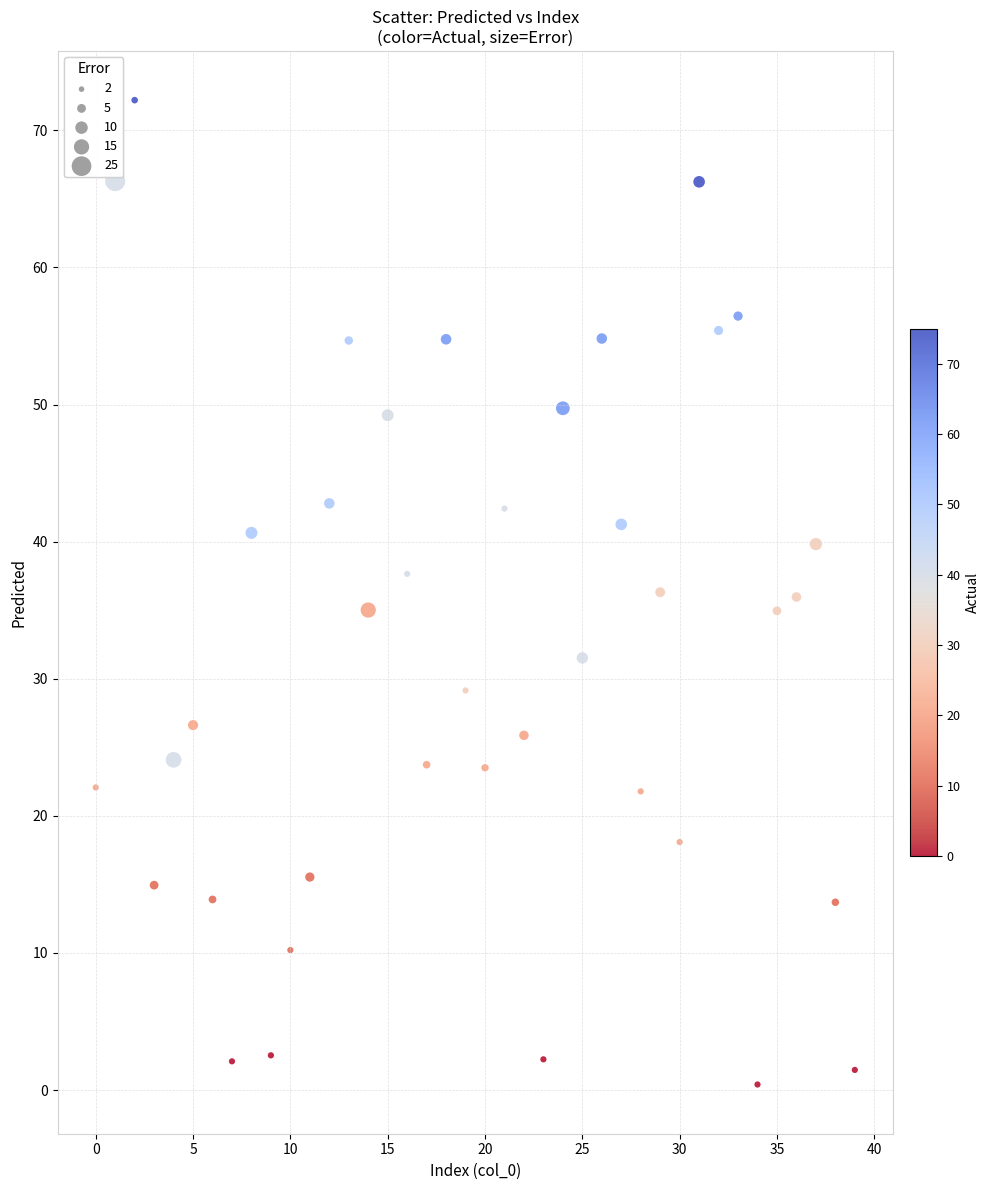

What is the range of Y values (max minus min)?

71.8